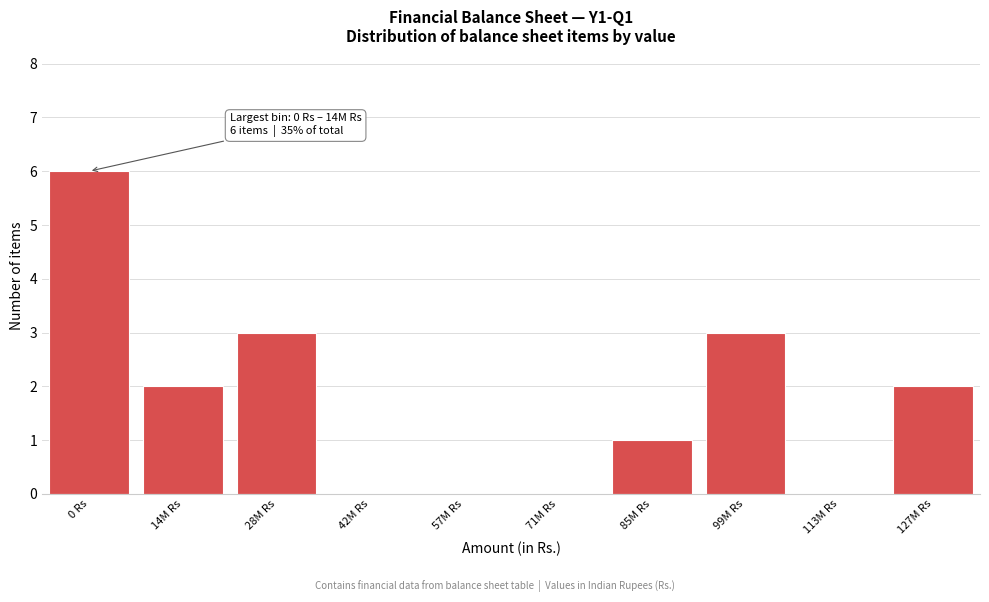

Reading left to right, transcribe all the data shown in this chart.

0 Rs=6	14M Rs=2	28M Rs=3	42M Rs=0	57M Rs=0	71M Rs=0	85M Rs=1	99M Rs=3	113M Rs=0	127M Rs=2